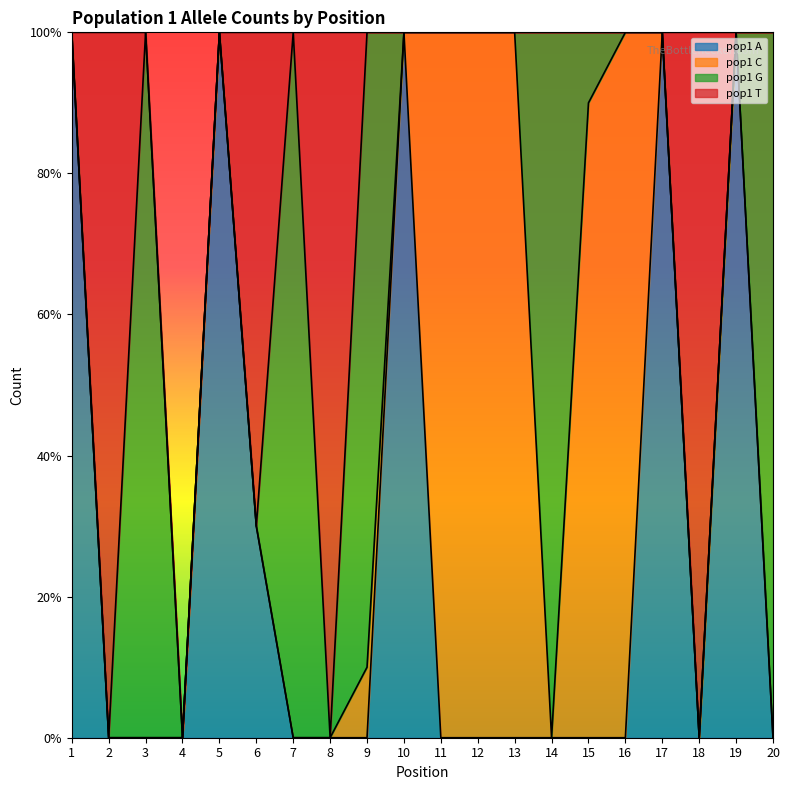

What is the spread (max minus min) of values at 1?

10